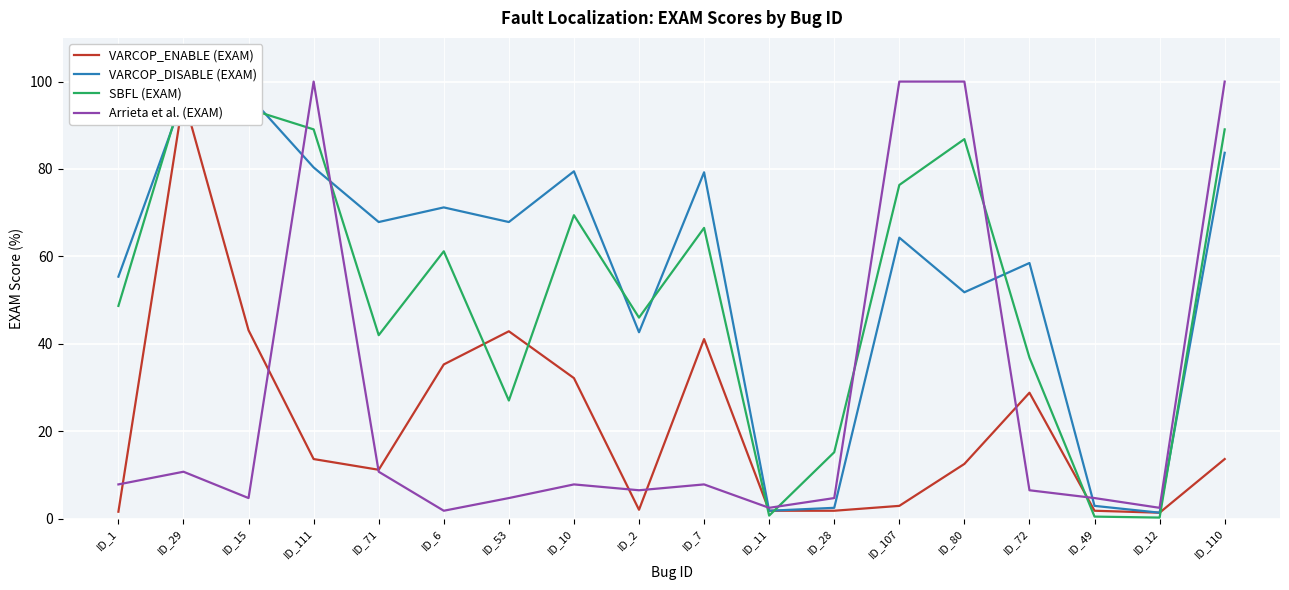

The value of VARCOP_ENABLE (EXAM) at ID_49 is 0.8. True or false?

False